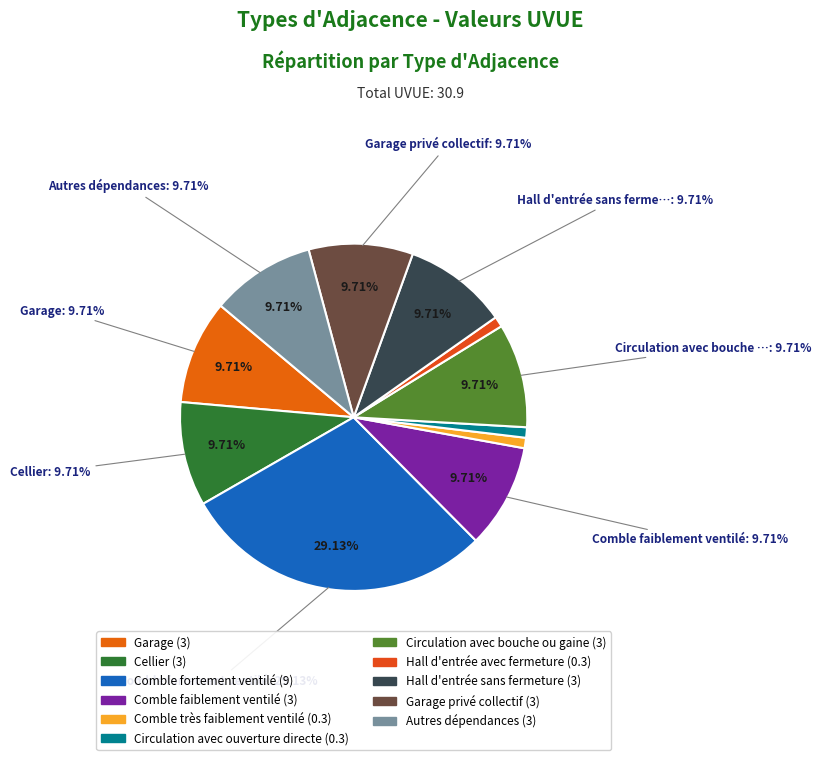

Is there any slice that represents more than half of the pie?

No